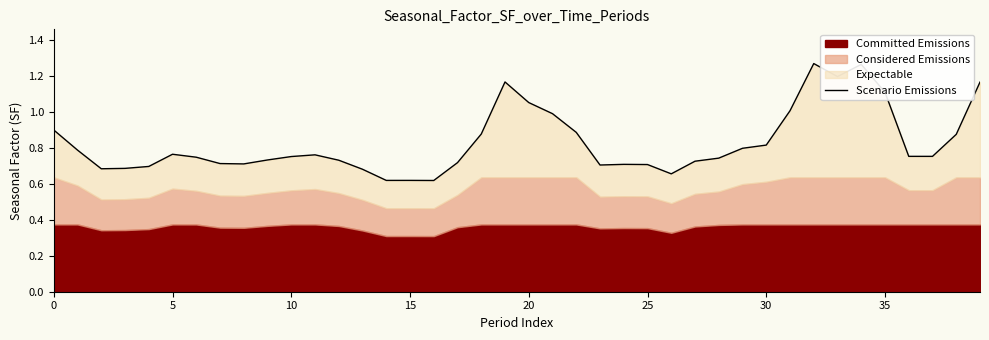

Does the chart have visible grid lines?

No